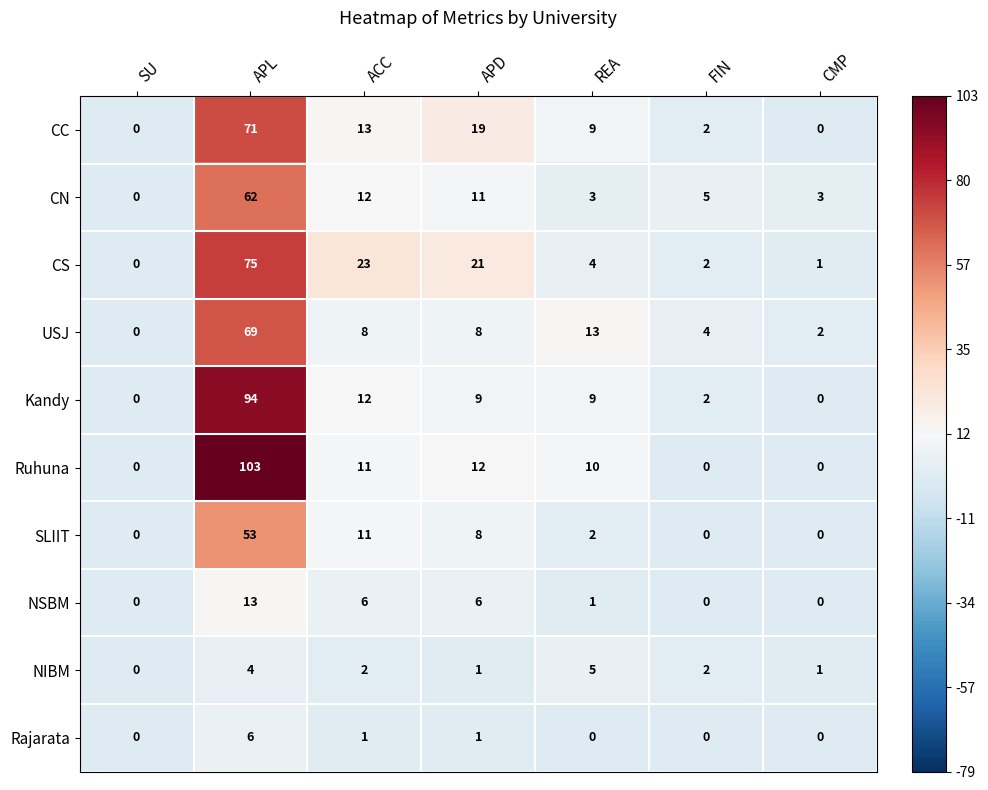

What is the smallest value displayed?

0